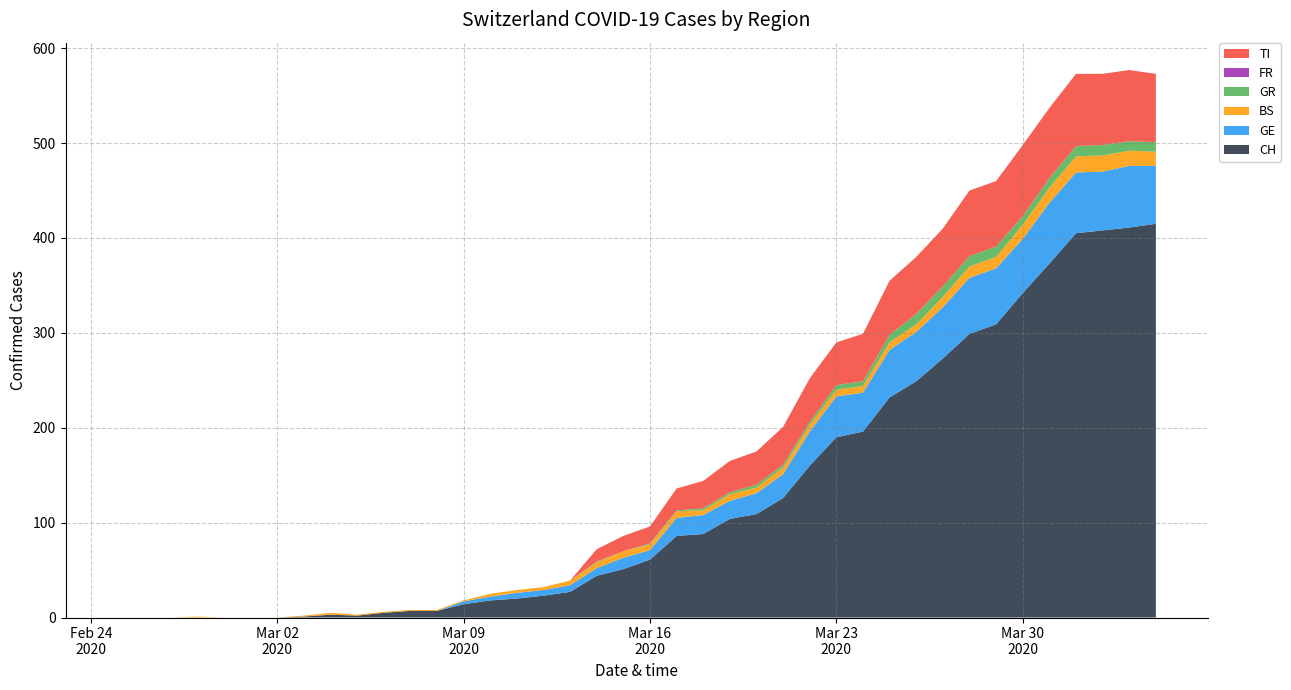

Reading left to right, extract all data points from this chart.

CH: 0=0	1=0	2=0	3=0	4=0	5=0	6=0	7=1	8=3	9=2	10=5	11=7	12=7	13=14	14=18	15=20	16=23	17=27	18=44	19=51	20=61	21=86	22=88	23=104	24=109	25=126	26=160	27=190	28=196	29=232	30=249	31=273	32=299	33=309	34=342	35=373	36=405	37=408	38=411	39=415
GE: 0=0	1=0	2=0	3=0	4=0	5=0	6=0	7=0	8=0	9=0	10=0	11=0	12=0	13=3	14=4	15=6	16=6	17=7	18=8	19=12	20=10	21=19	22=20	23=19	24=22	25=25	26=36	27=43	28=41	29=50	30=52	31=54	32=59	33=59	34=57	35=64	36=64	37=62	38=65	39=61
BS: 0=0	1=0	2=0	3=1	4=0	5=0	6=0	7=1	8=2	9=1	10=1	11=1	12=1	13=1	14=3	15=3	16=3	17=5	18=6	19=7	20=6	21=7	22=5	23=7	24=6	25=7	26=7	27=7	28=7	29=8	30=8	31=11	32=12	33=12	34=15	35=16	36=17	37=17	38=16	39=15
GR: 0=0	1=0	2=0	3=0	4=0	5=0	6=0	7=0	8=0	9=0	10=0	11=0	12=0	13=0	14=0	15=0	16=0	17=0	18=1	19=0	20=1	21=1	22=2	23=2	24=3	25=3	26=3	27=5	28=5	29=8	30=11	31=11	32=11	33=11	34=9	35=10	36=11	37=11	38=10	39=10
FR: 0=0	1=0	2=0	3=0	4=0	5=0	6=0	7=0	8=0	9=0	10=0	11=0	12=0	13=0	14=0	15=0	16=0	17=0	18=0	19=0	20=0	21=0	22=0	23=0	24=0	25=0	26=0	27=0	28=0	29=0	30=0	31=0	32=0	33=0	34=0	35=0	36=0	37=0	38=0	39=0
TI: 0=0	1=0	2=0	3=0	4=0	5=0	6=0	7=0	8=0	9=0	10=0	11=0	12=0	13=0	14=0	15=0	16=0	17=0	18=13	19=16	20=18	21=23	22=29	23=33	24=35	25=40	26=46	27=45	28=50	29=57	30=60	31=61	32=69	33=69	34=75	35=74	36=76	37=75	38=75	39=72